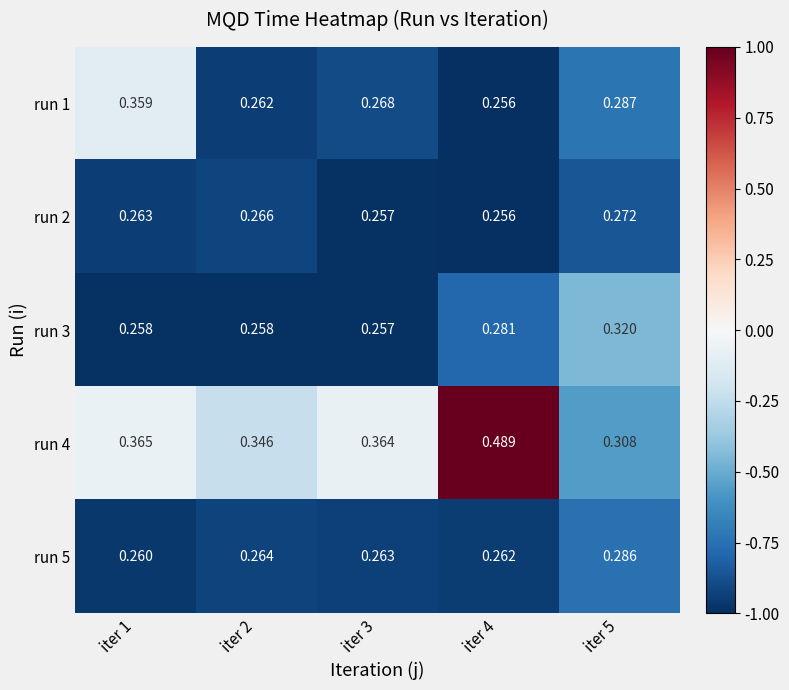

Count the number of categories in the chart.

5